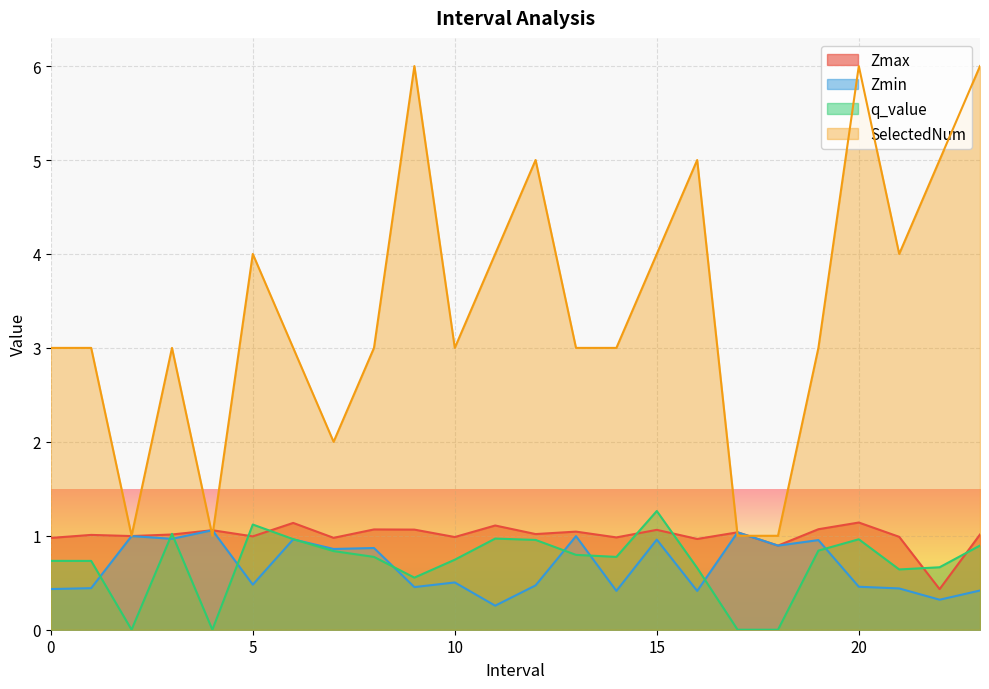

What is the difference between the highest and lowest values at 19.0?

2.2